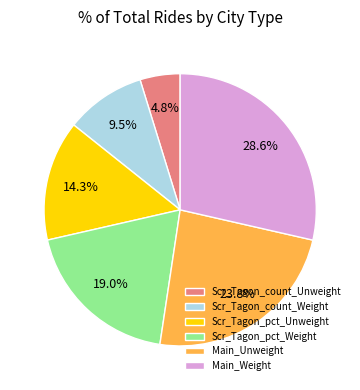

How many segments does this pie chart have?

6